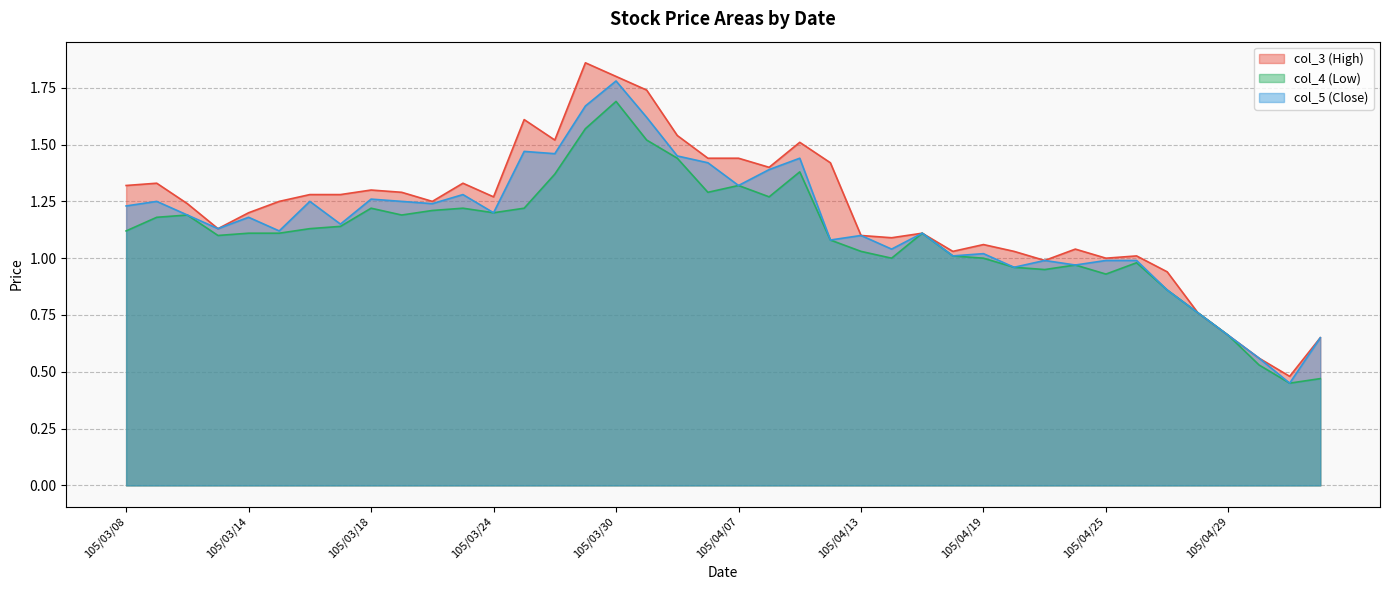

Reading left to right, extract all data points from this chart.

col_3: 1.3	1.3	1.2	1.1	1.2	1.2	1.3	1.3	1.3	1.3	1.2	1.3	1.3	1.6	1.5	1.9	1.8	1.7	1.5	1.4	1.4	1.4	1.5	1.4	1.1	1.1	1.1	1.0	1.1	1.0	1.0	1.0	1.0	1.0	0.9	0.8	0.7	0.6	0.5	0.7
col_4: 1.1	1.2	1.2	1.1	1.1	1.1	1.1	1.1	1.2	1.2	1.2	1.2	1.2	1.2	1.4	1.6	1.7	1.5	1.4	1.3	1.3	1.3	1.4	1.1	1.0	1.0	1.1	1.0	1.0	1.0	0.9	1.0	0.9	1.0	0.9	0.8	0.7	0.5	0.5	0.5
col_5: 1.2	1.2	1.2	1.1	1.2	1.1	1.2	1.1	1.3	1.2	1.2	1.3	1.2	1.5	1.5	1.7	1.8	1.6	1.4	1.4	1.3	1.4	1.4	1.1	1.1	1.0	1.1	1.0	1.0	1.0	1.0	1.0	1.0	1.0	0.9	0.8	0.7	0.6	0.5	0.7